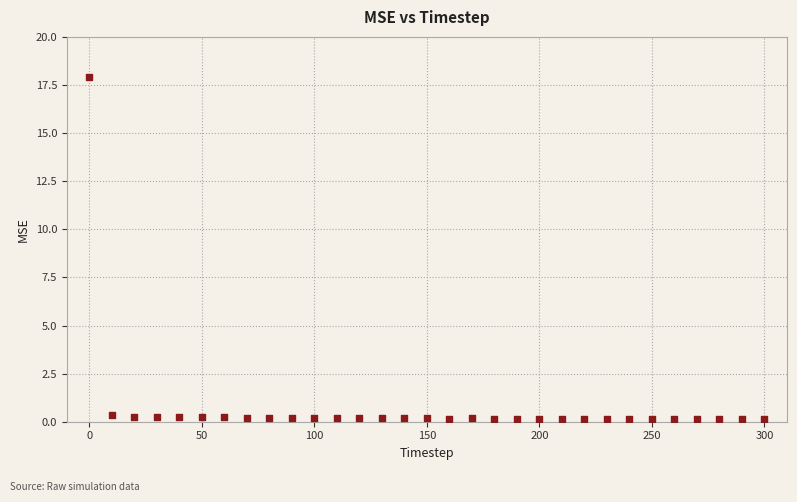

What is the range of Y values (max minus min)?

17.8